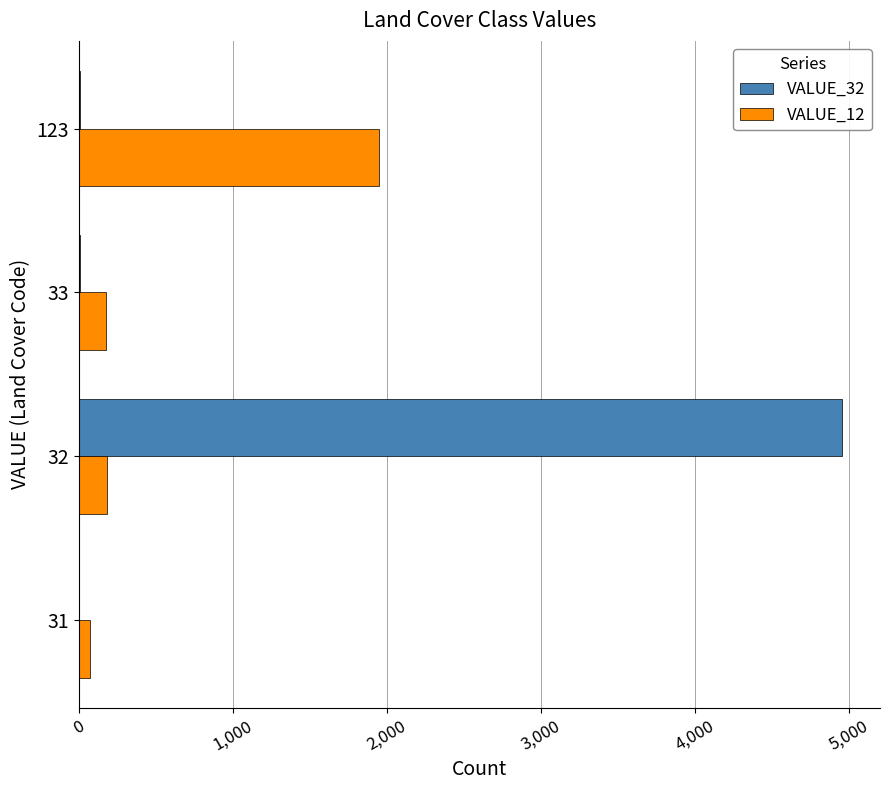

The value of VALUE_32 at 32 is 2007. True or false?

False